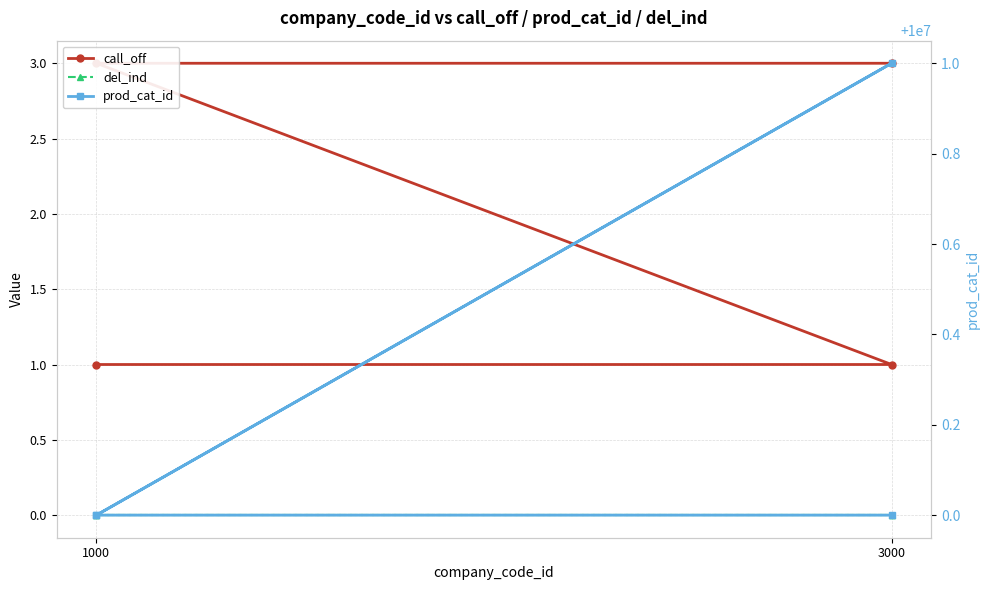

What is the average value of the prod_cat_id series?

10000000